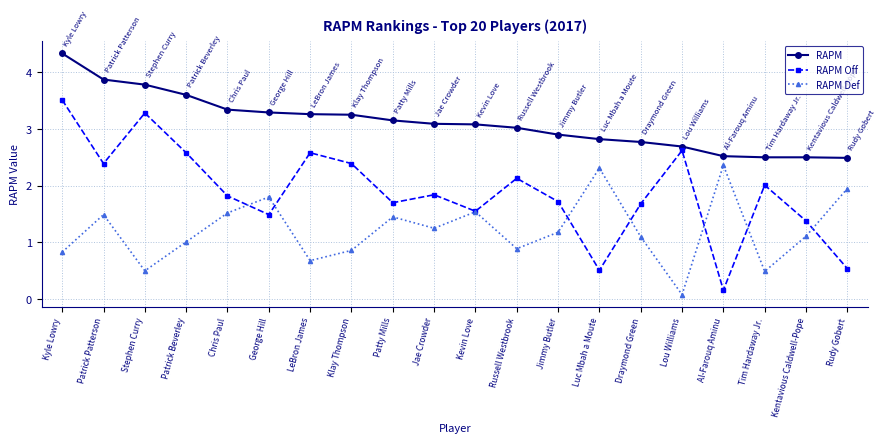

At which category is the sum across all series the highest?

Kyle Lowry